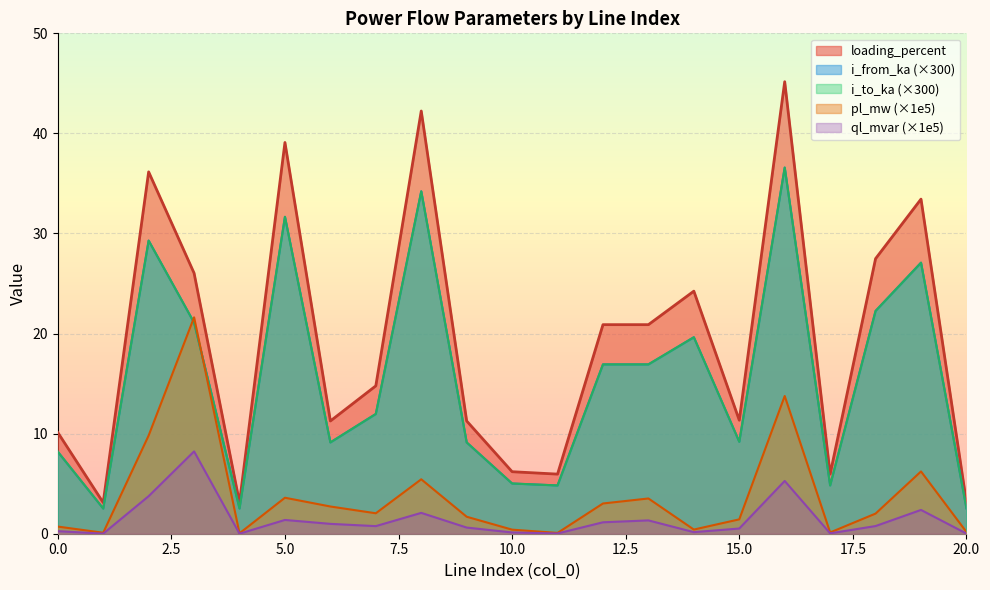

True or false: ql_mvar has more than 0 interior local peaks.

True